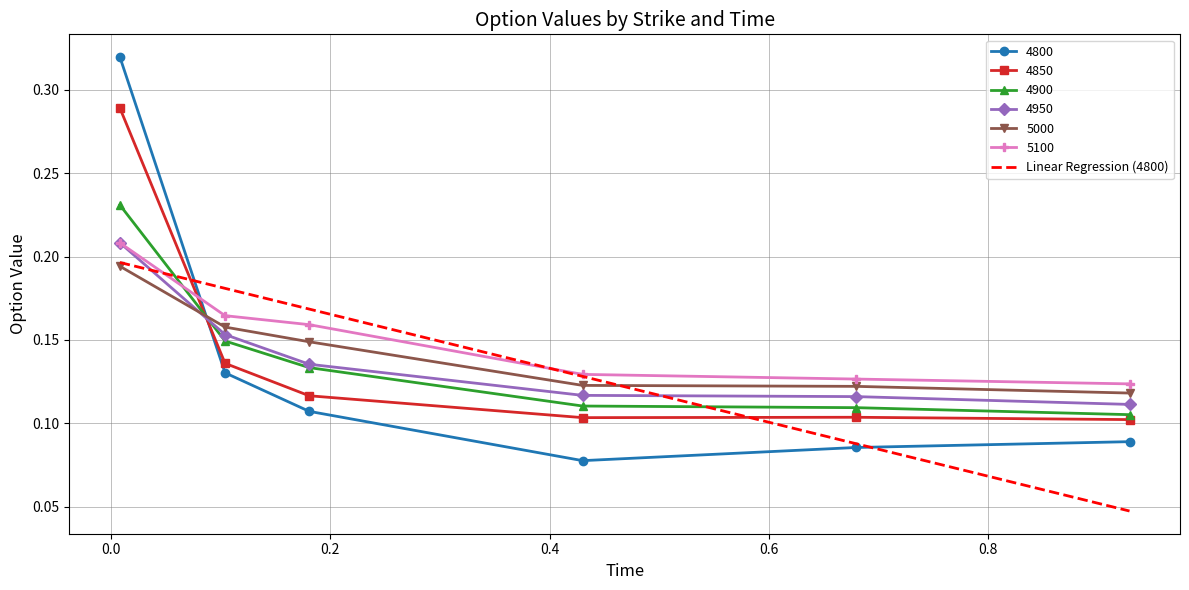

Which series has the widest spread of values?

4800